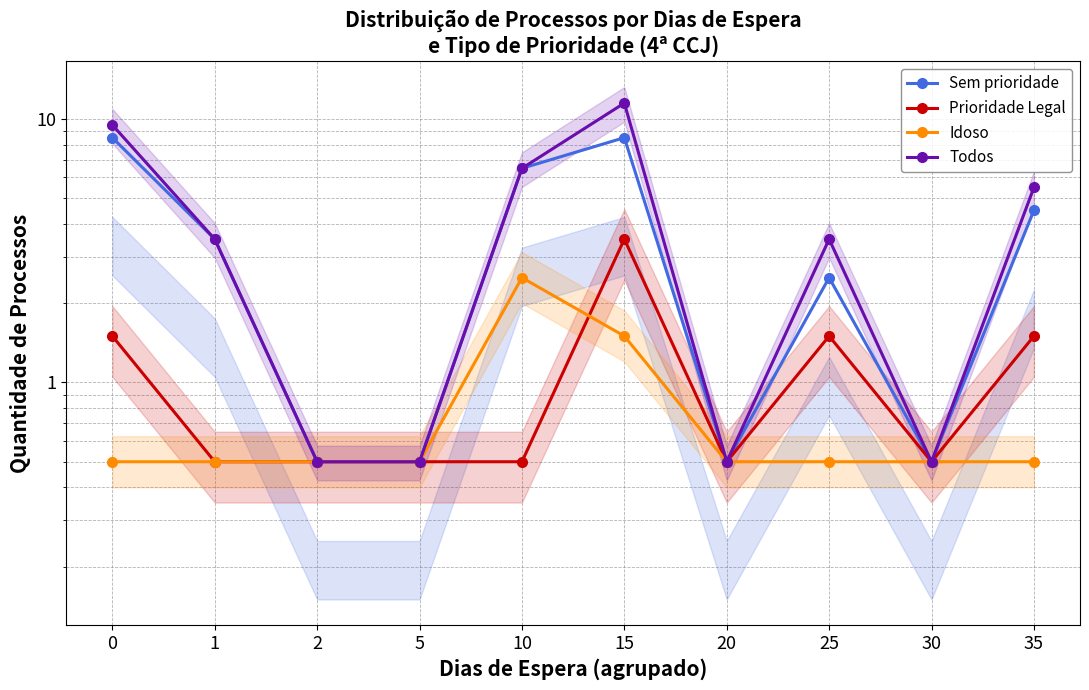

True or false: Prioridade Legal and Idoso cross at least once.

True